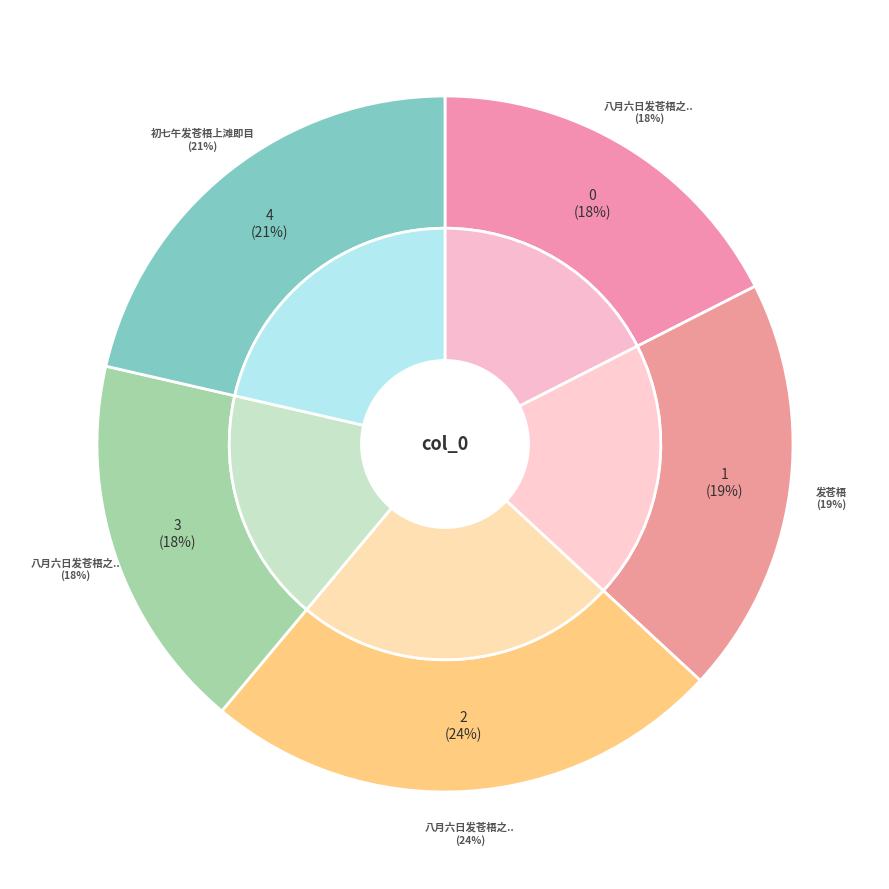

Which slice is the largest?

八月六日发苍梧之桂林大雾蔽江